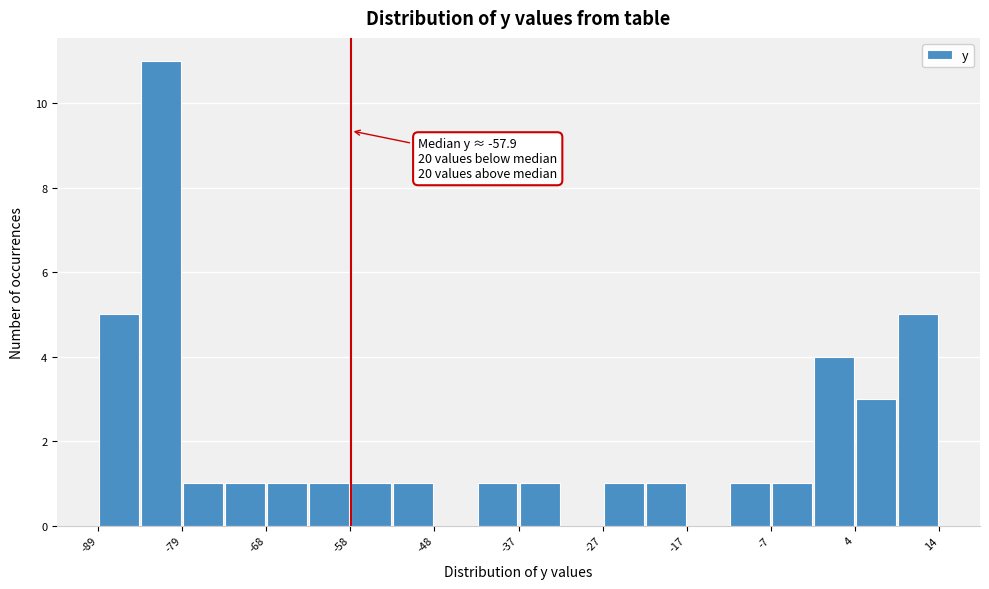

Around what value on the x-axis is the tallest bar? Give the approximate position of its centre, as read against the axis.

-82